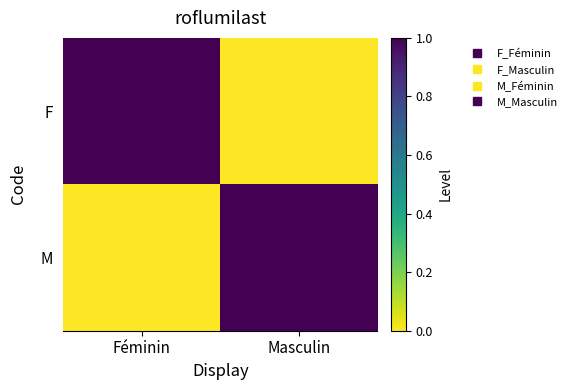

At how many categories does at least one series exceed 0?

2